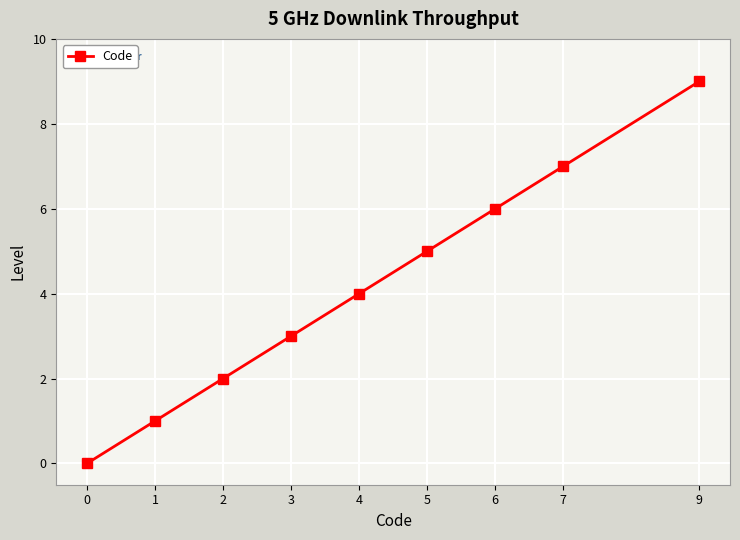

How many lines are shown in the chart?

1